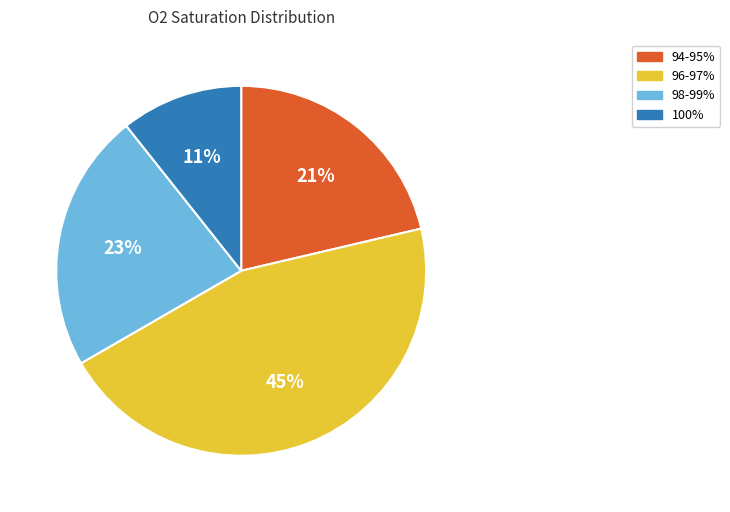

Rank the categories by value from highest to lowest.

96-97%, 98-99%, 94-95%, 100%